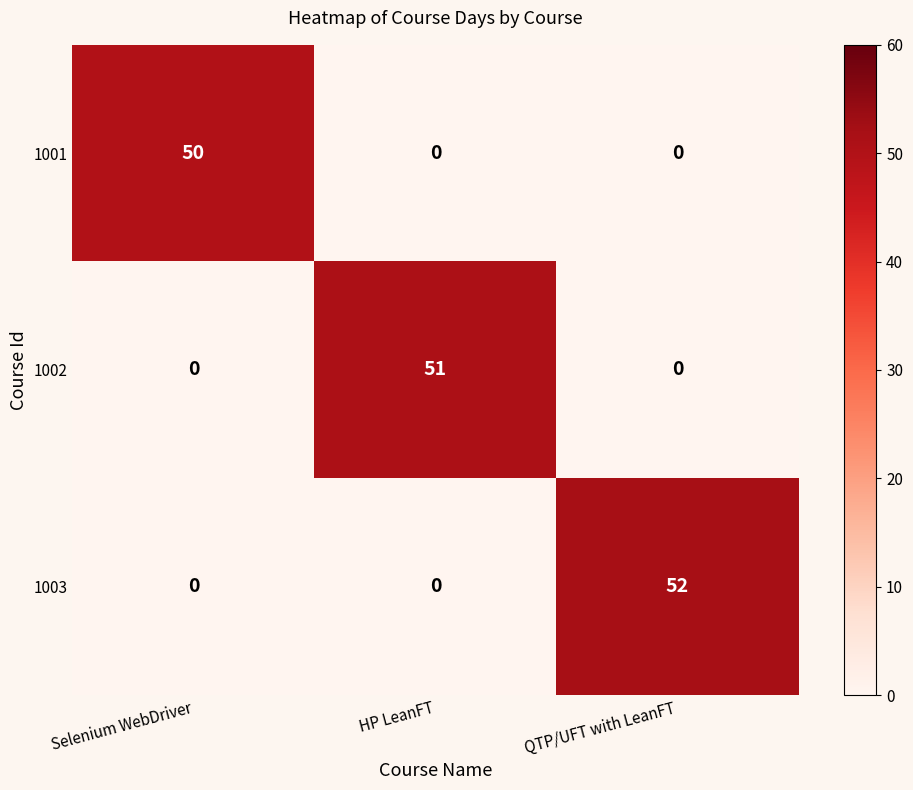

At which category does the chart reach its peak across all series?

QTP/UFT with LeanFT